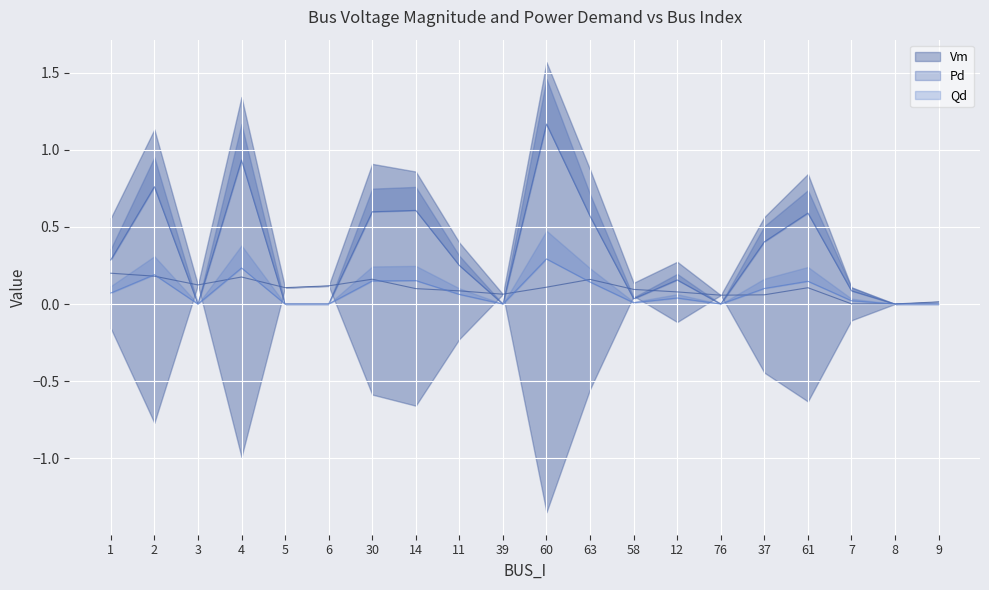

How many intersections are there between Vm and Pd?

11